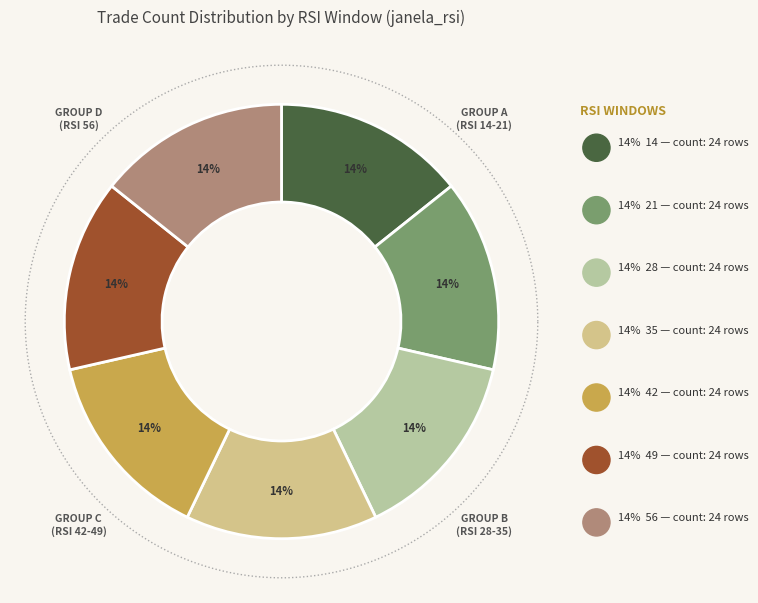

What is the largest slice in the pie chart?

56